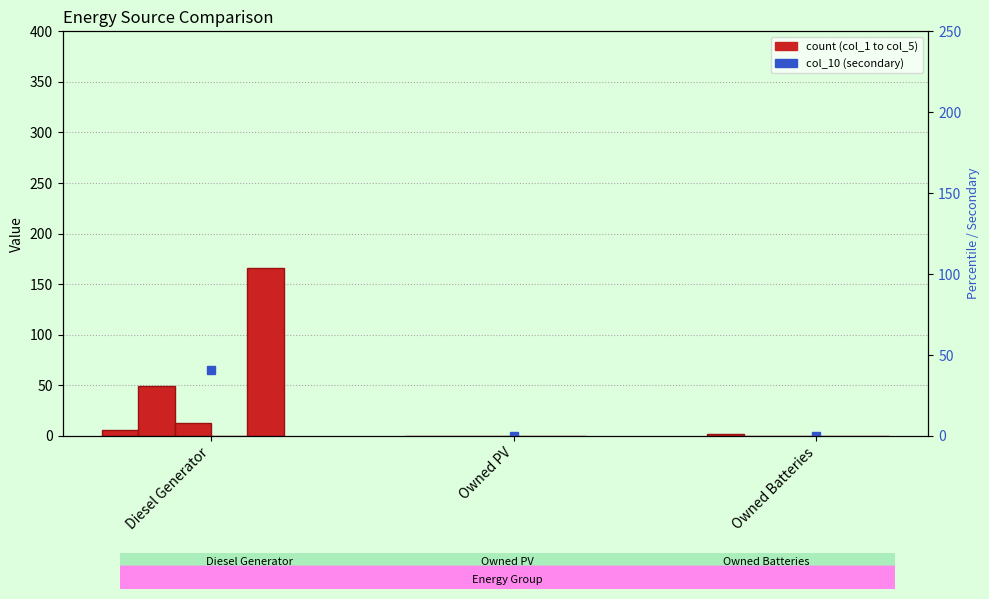

How many groups of bars are there?

3